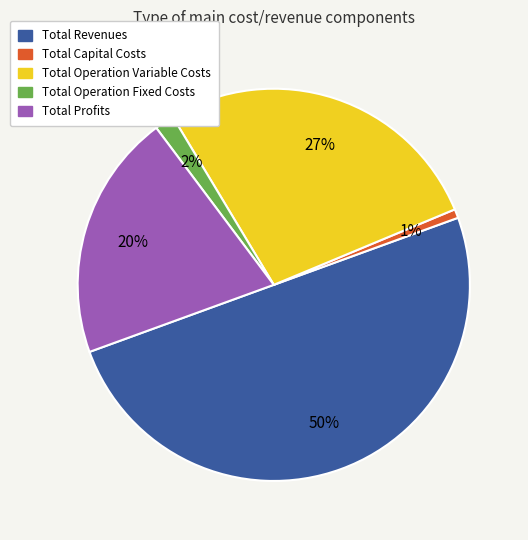

What percentage is the Total Revenues slice, to the nearest percent?

50%